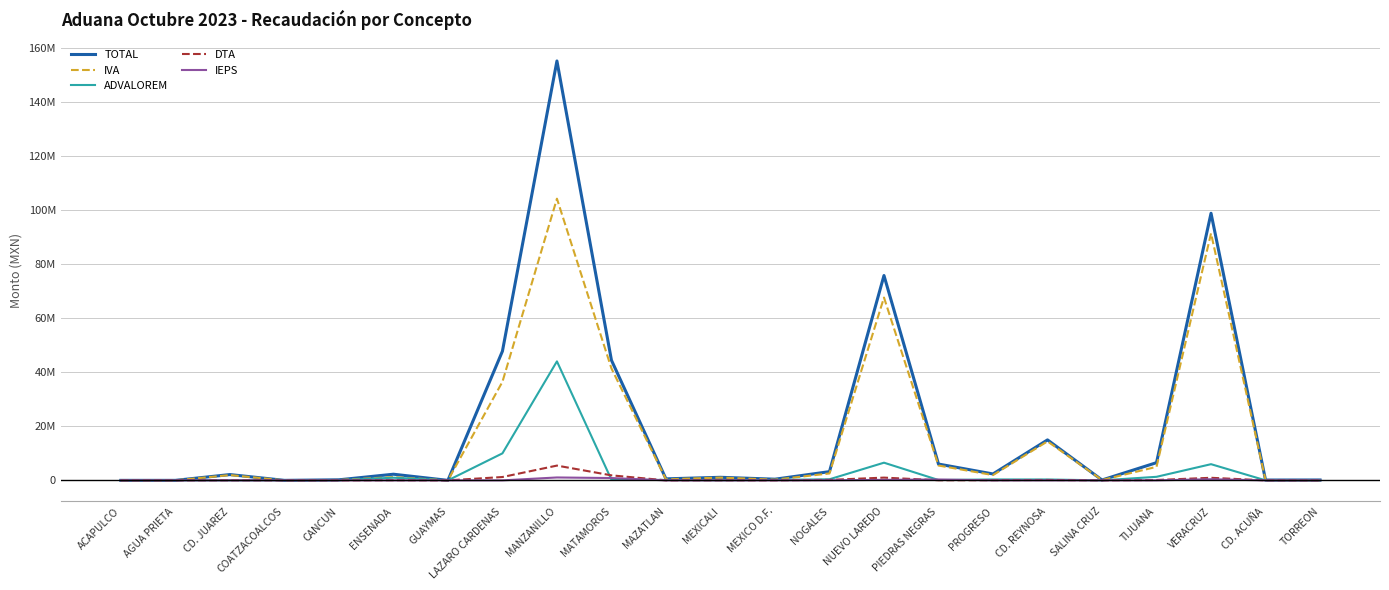

Which series has the largest total across all categories?

TOTAL